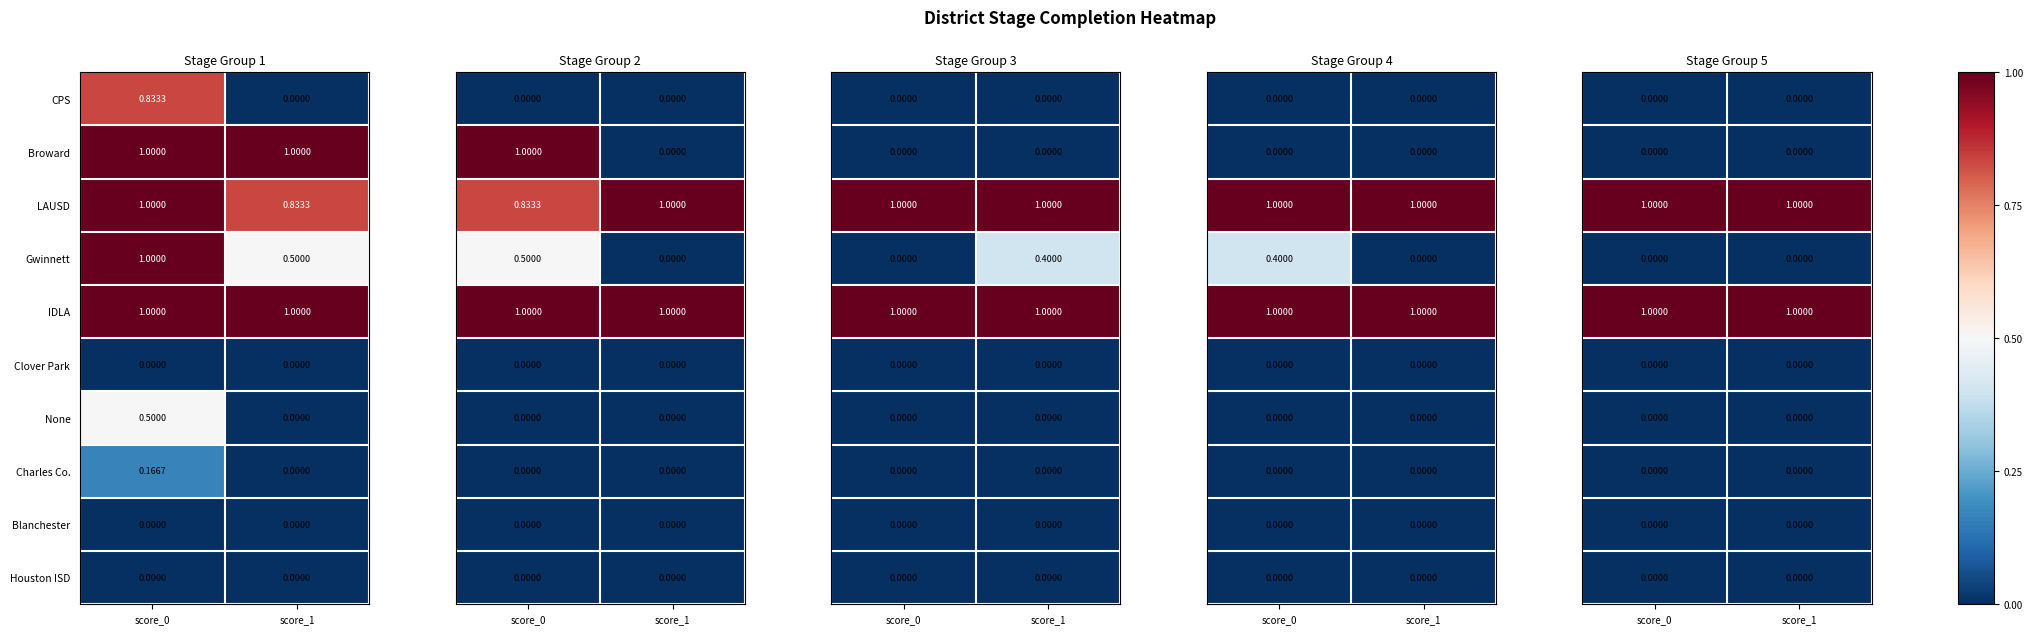

Is the value of Charles Co. at score_1 greater than the value of Gwinnett at score_0?

No